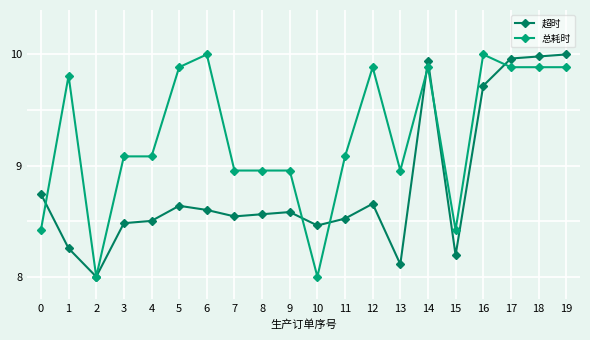

What is the lowest value of the 超时 series?

8.0